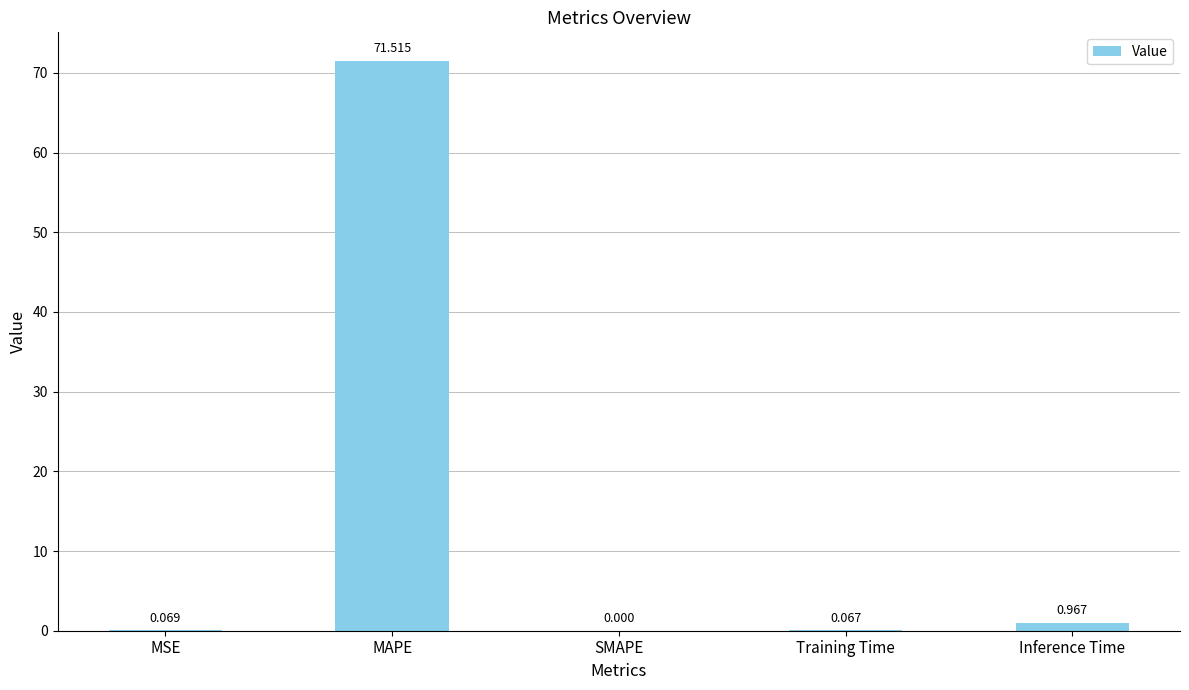

Between Inference Time and SMAPE, which is larger?

Inference Time